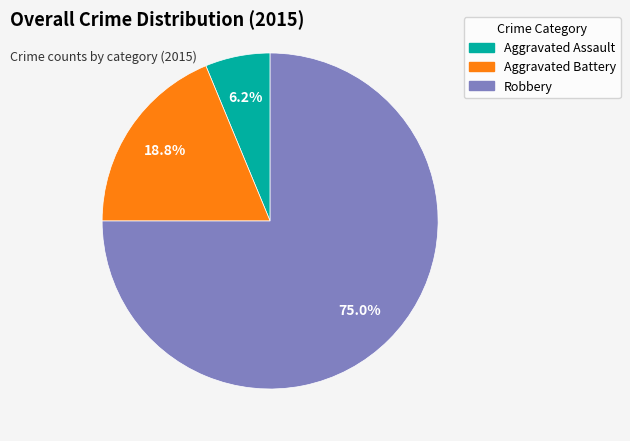

Rank the categories by value from highest to lowest.

Robbery, Aggravated Battery, Aggravated Assault